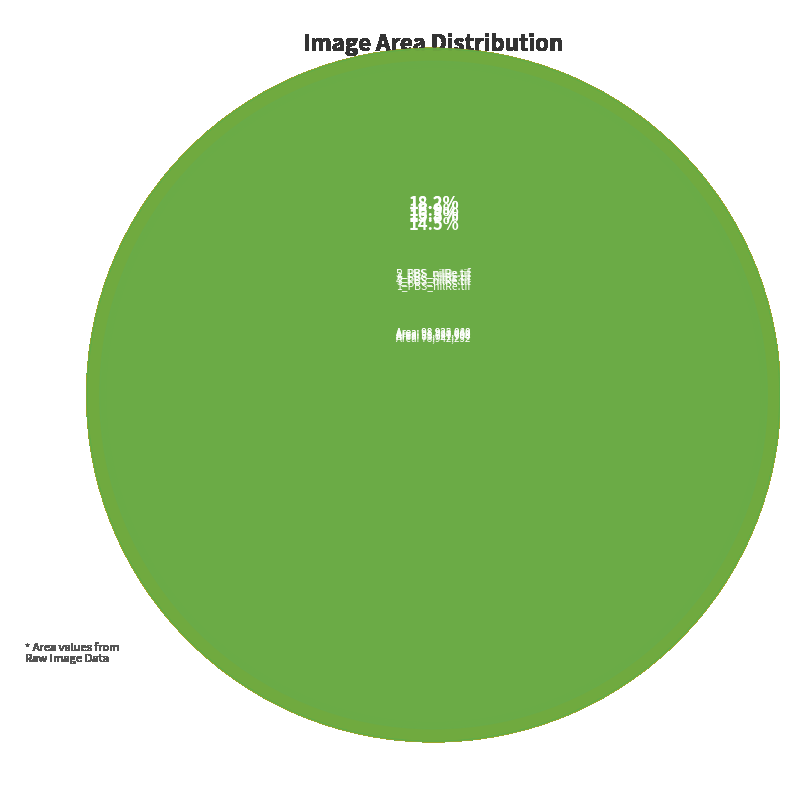

Which slice is the largest?

5_PBS_nilRe.tif